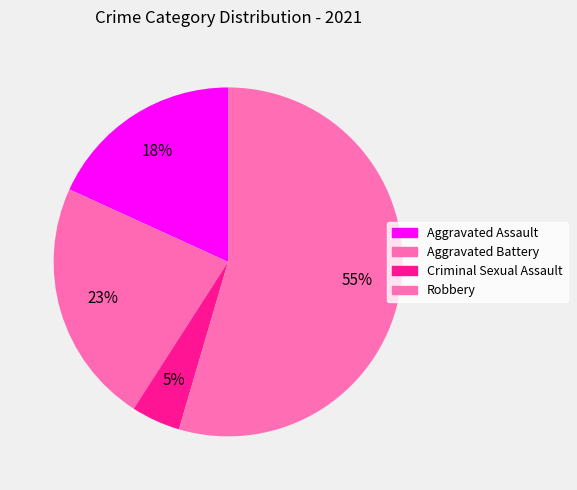

Is there any slice that represents more than half of the pie?

Yes